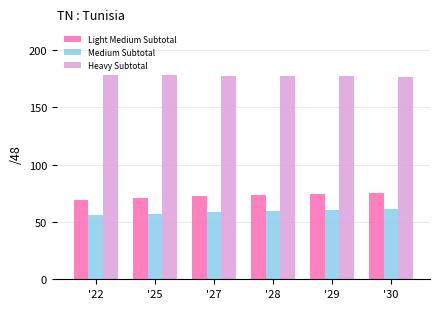

What is the average value of the Medium Subtotal series?

58.8